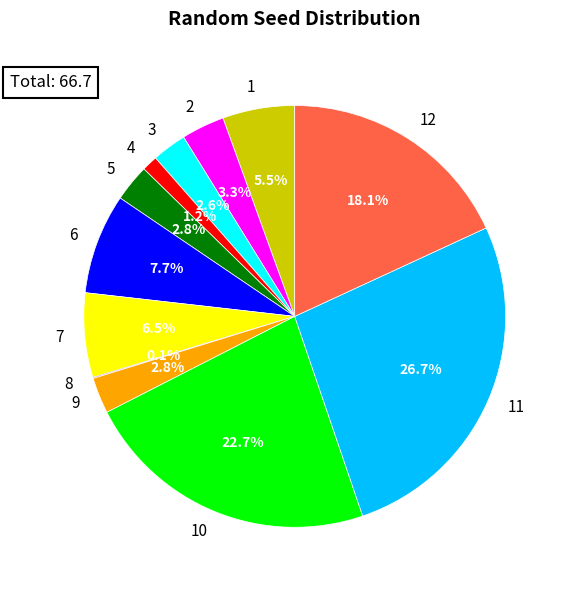

True or false: 10 accounts for 23% of the total.

True